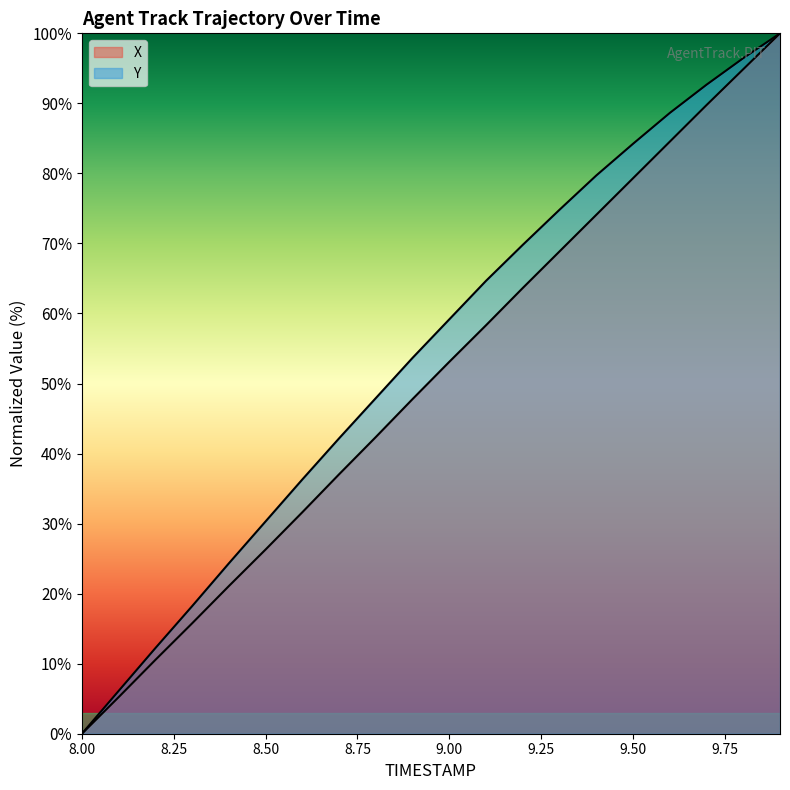

True or false: Y and X cross at least once.

False